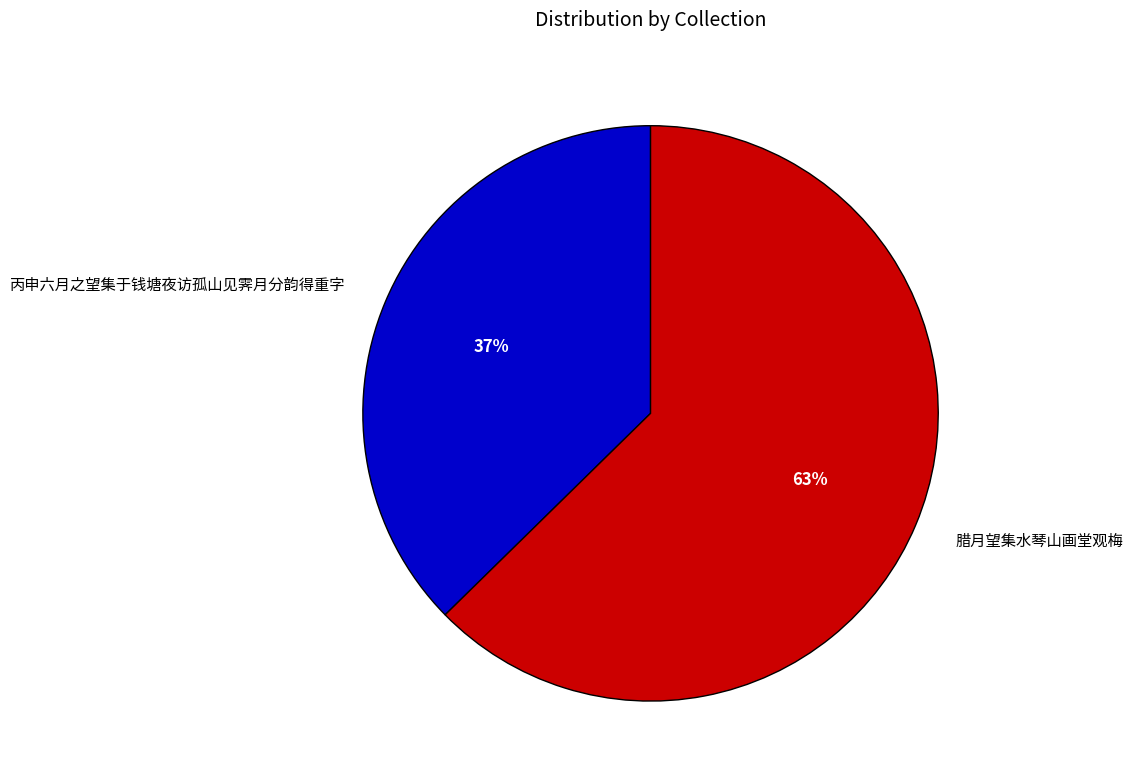

Is it true that 腊月望集水琴山画堂观梅 is 75% of the pie?

False